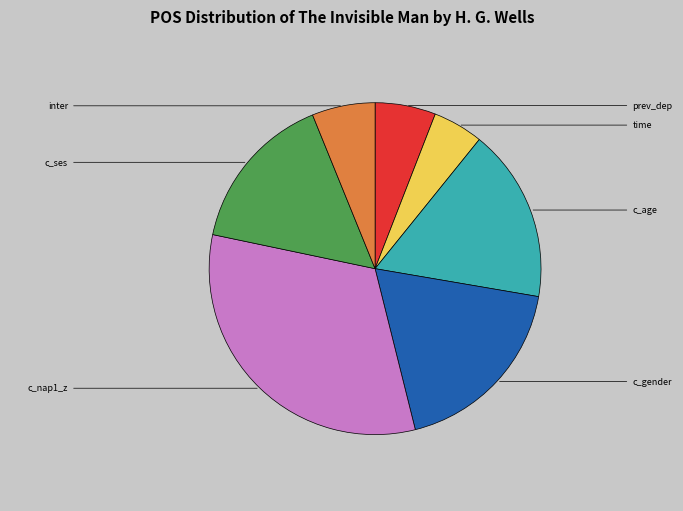

Is there any slice that represents more than half of the pie?

No